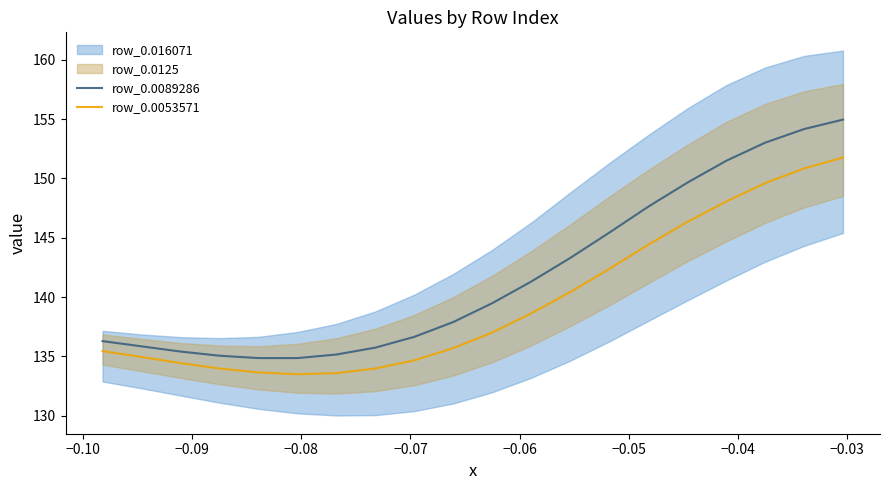

True or false: row_0.0089286 has a value of 199.3 at 16.

False